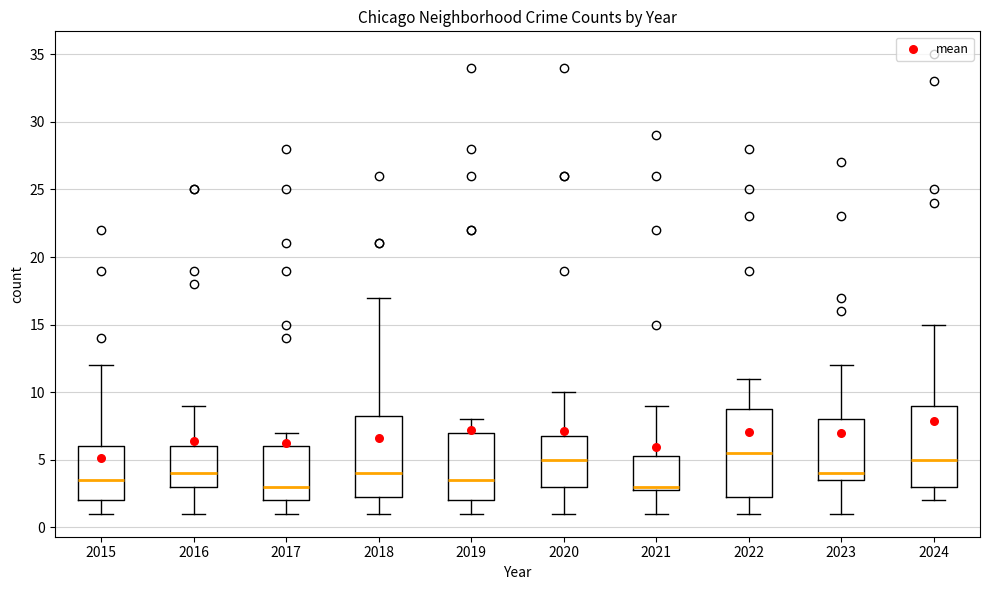

Reading left to right, read every box against the y-axis: the position of its median line, the range the box covers, and the ends of its whiskers. The values are not printed on the chart, so give them approximately, as read against the axis.

2015: median 3.5, box 2.0 to 6.0, whiskers 1.0 to 12.0
2016: median 4.0, box 3.0 to 6.0, whiskers 1.0 to 9.0
2017: median 3.0, box 2.0 to 6.0, whiskers 1.0 to 7.0
2018: median 4.0, box 2.5 to 8.5, whiskers 1.0 to 17.0
2019: median 3.5, box 2.0 to 7.0, whiskers 1.0 to 8.0
2020: median 5.0, box 3.0 to 7.0, whiskers 1.0 to 10.0
2021: median 3.0 (just above the box's lower edge), box 3.0 to 5.5, whiskers 1.0 to 9.0
2022: median 5.5, box 2.5 to 9.0, whiskers 1.0 to 11.0
2023: median 4.0, box 3.5 to 8.0, whiskers 1.0 to 12.0
2024: median 5.0, box 3.0 to 9.0, whiskers 2.0 to 15.0